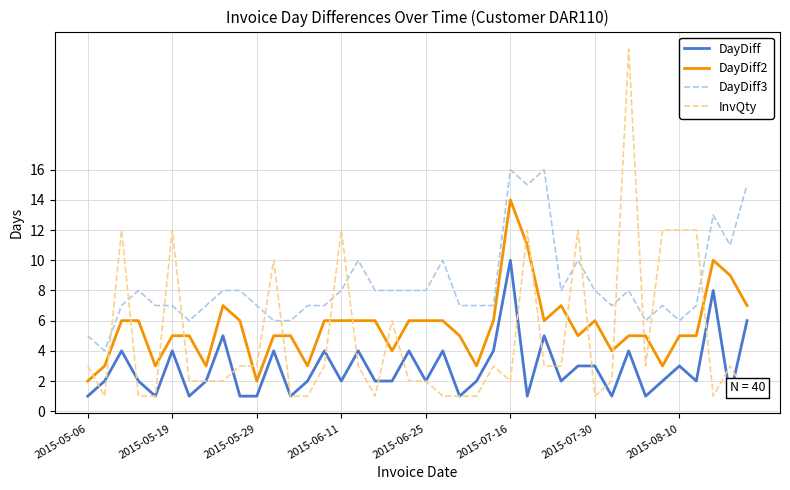

True or false: DayDiff2 and DayDiff3 intersect in this chart.

False